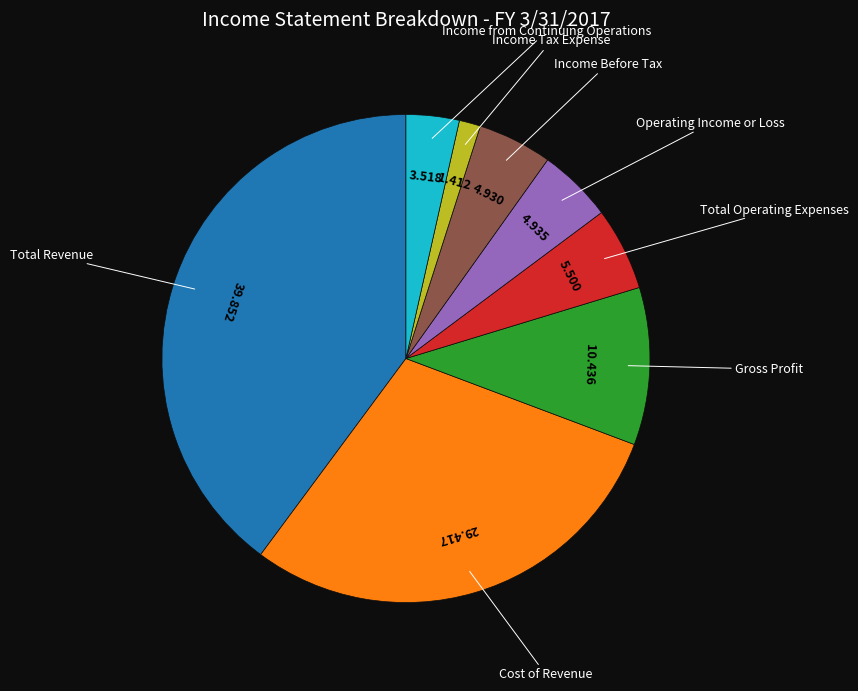

Is there a majority slice in this chart?

No